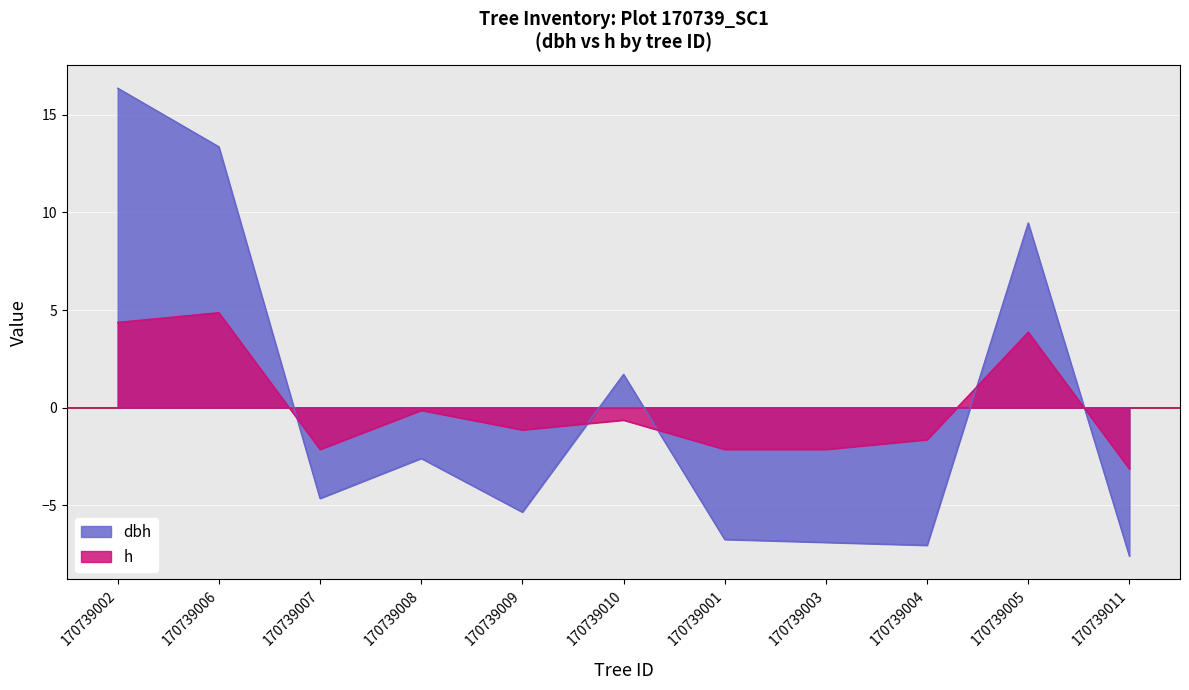

Which series has the largest total across all categories?

dbh